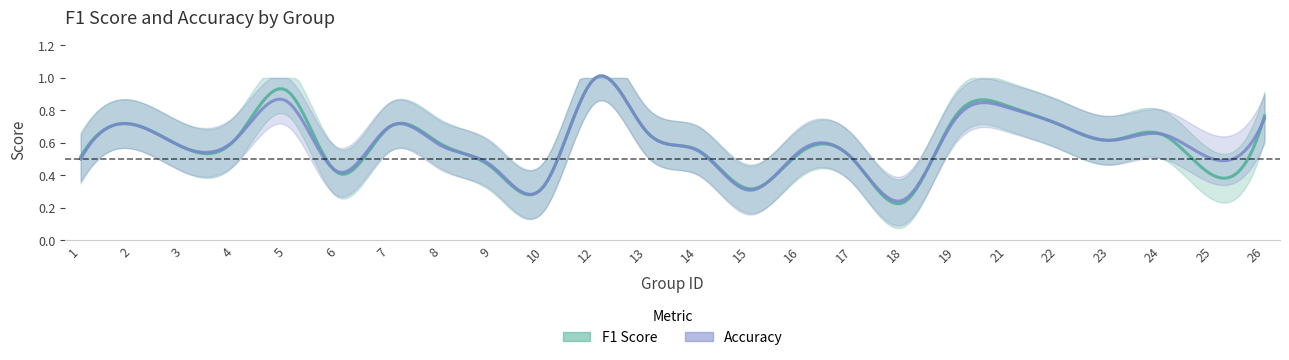

Reading left to right, extract all data points from this chart.

f1: 0.5	0.7	0.6	0.6	0.9	0.4	0.7	0.6	0.4	0.3	1.0	0.7	0.6	0.3	0.5	0.5	0.2	0.8	0.8	0.7	0.6	0.7	0.4	0.8
accuracy: 0.5	0.7	0.6	0.6	0.9	0.4	0.7	0.6	0.5	0.3	1.0	0.7	0.6	0.3	0.6	0.5	0.2	0.8	0.8	0.7	0.6	0.7	0.5	0.8